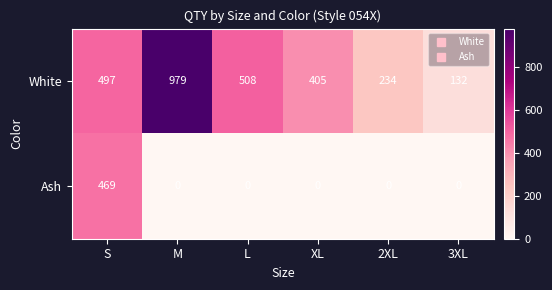

Rank the series at 3XL from lowest to highest value.

Ash, White